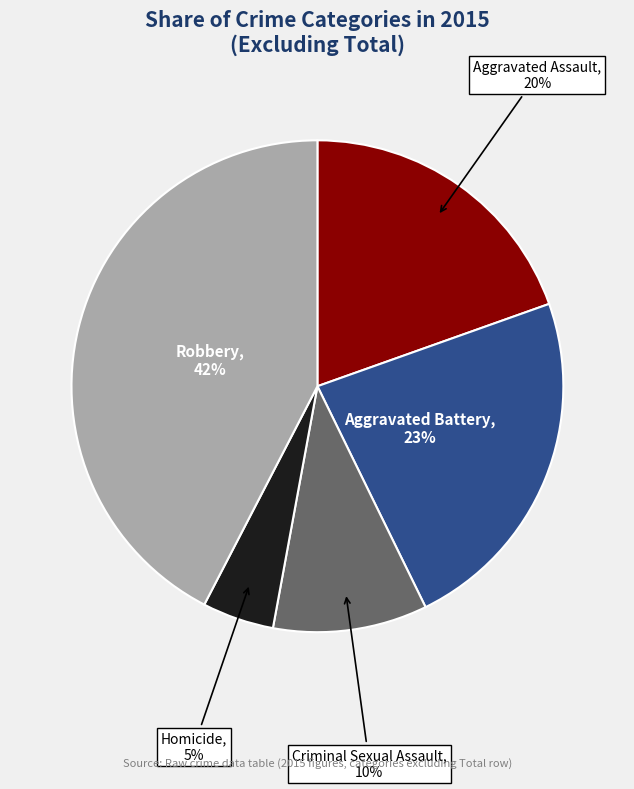

Is there a majority slice in this chart?

No